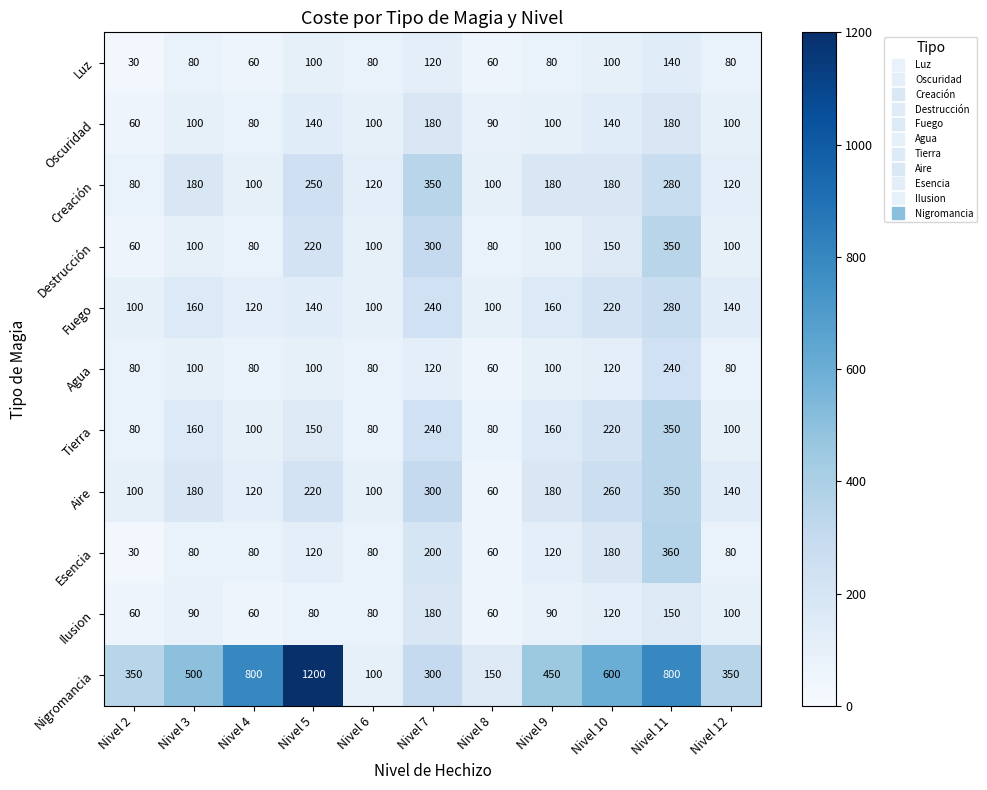

The Luz series shows 80 at Nivel 9. True or false?

True